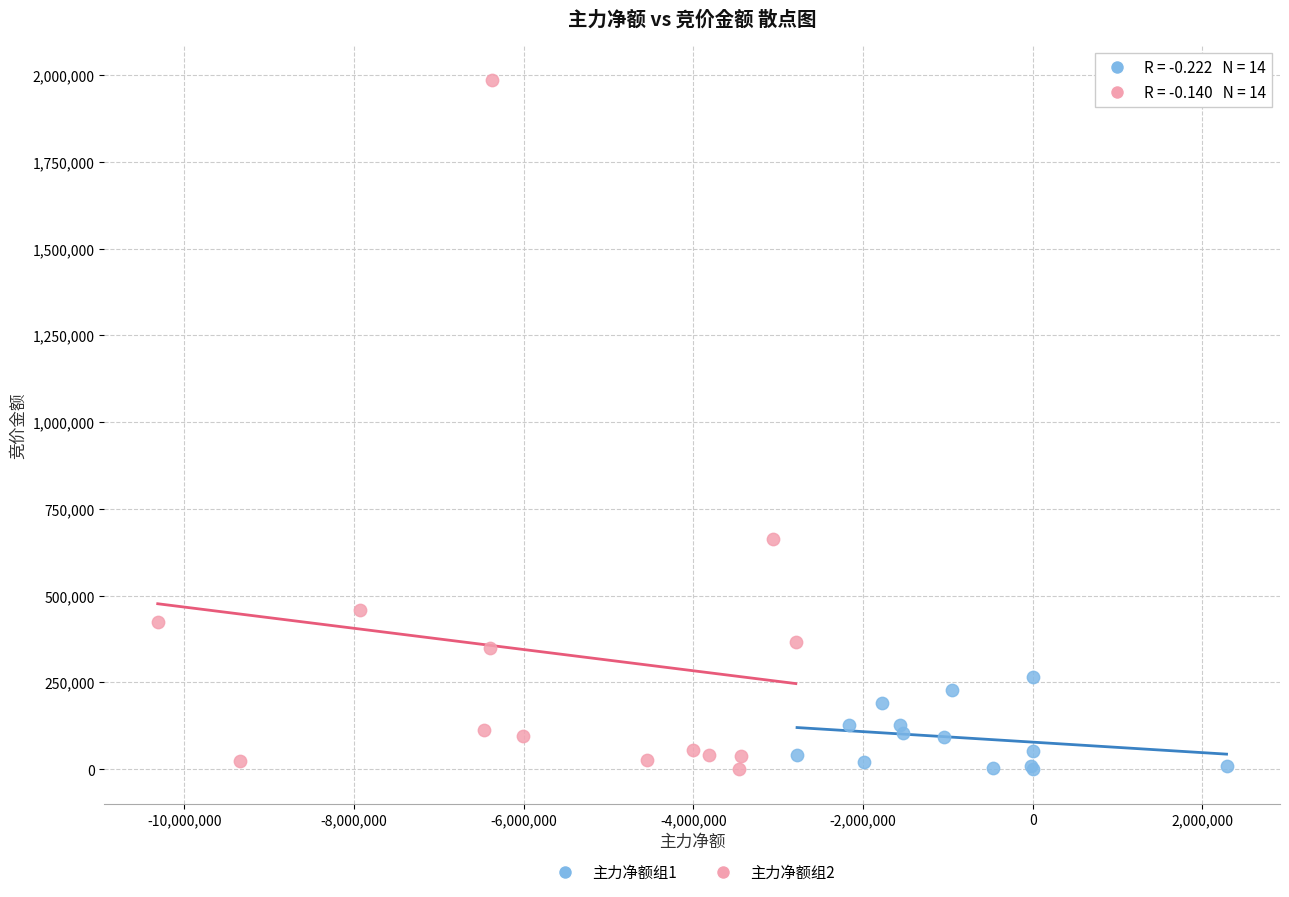

Which series contains the highest Y value?

主力净额组2